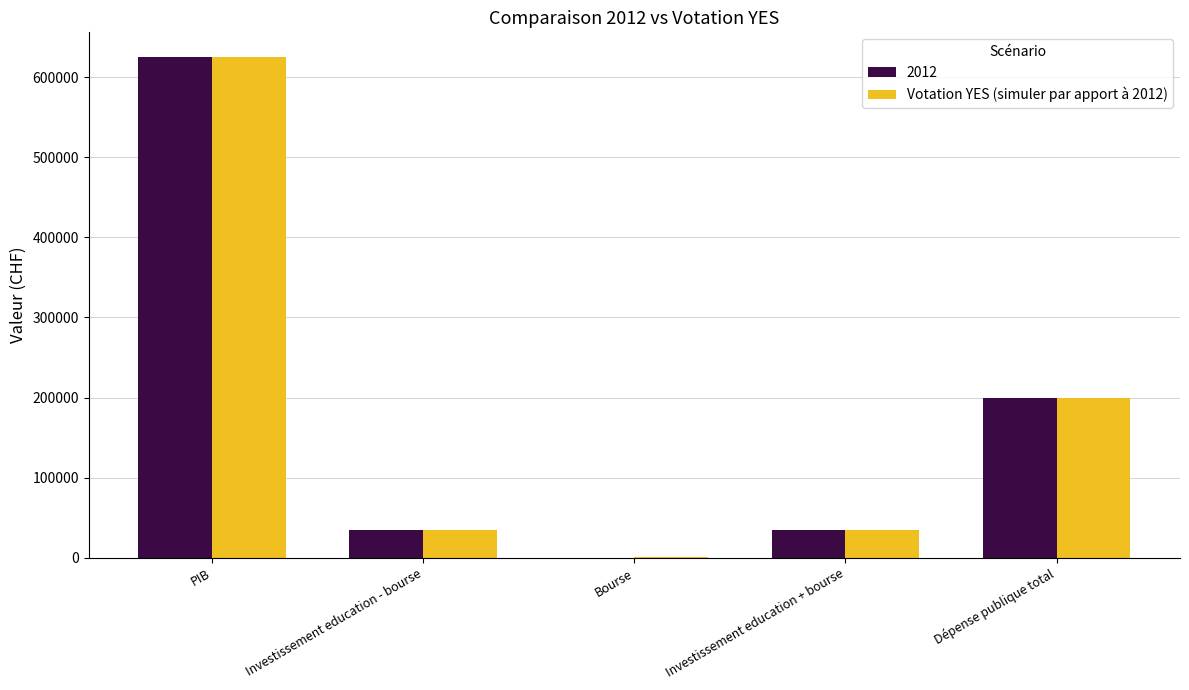

Between Investissement education + bourse and Dépense publique total, which series saw the biggest shift?

2012